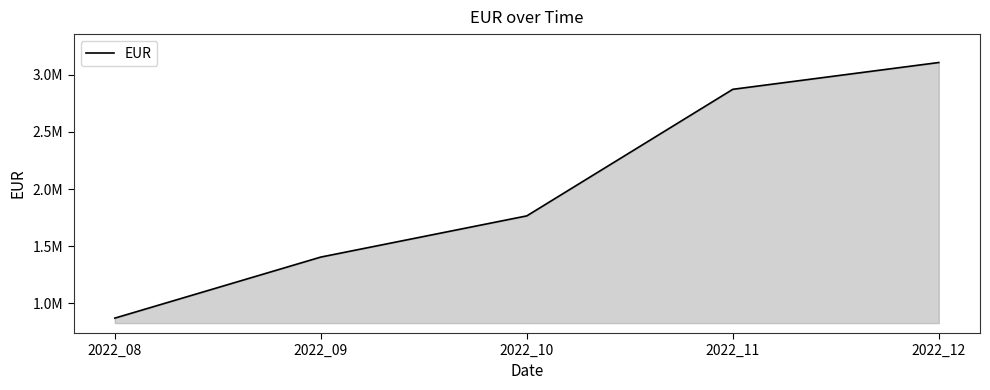

Is this an area chart (filled region under the line)?

Yes